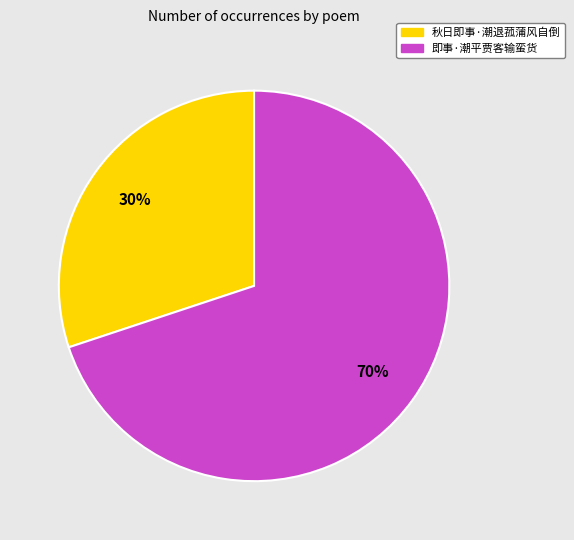

Which category has the smallest portion of the pie?

秋日即事·潮退菰蒲风自倒